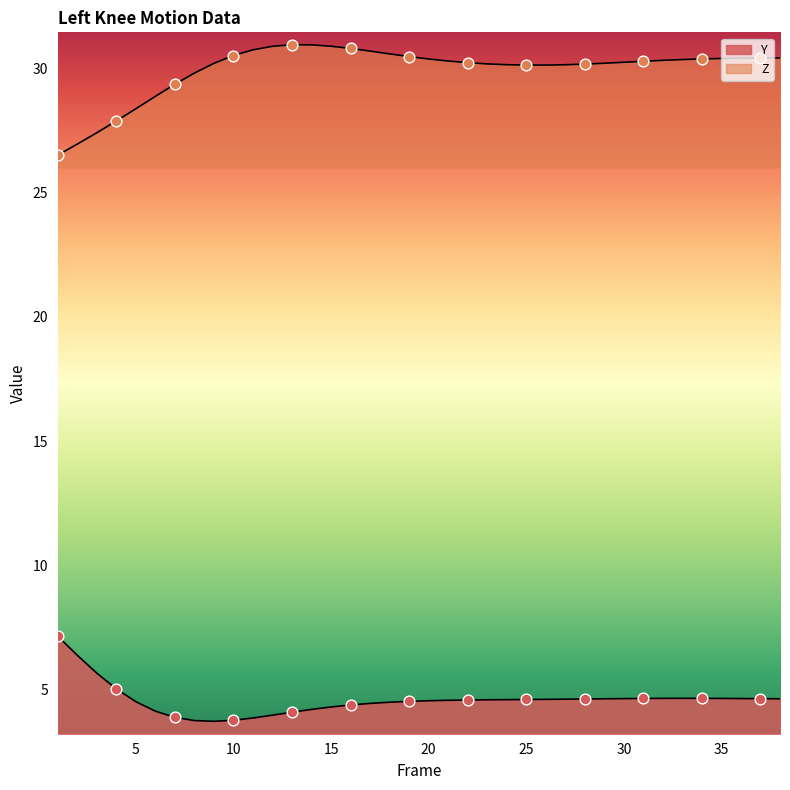

What are all the series names shown in the legend?

Y, Z